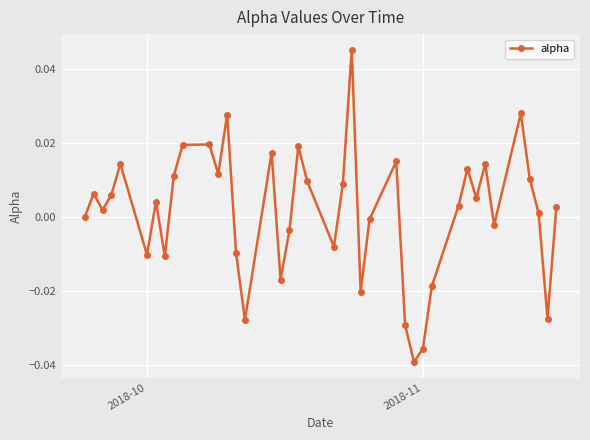

How many interior local peaks (higher than both neighbors) does the data have?

12